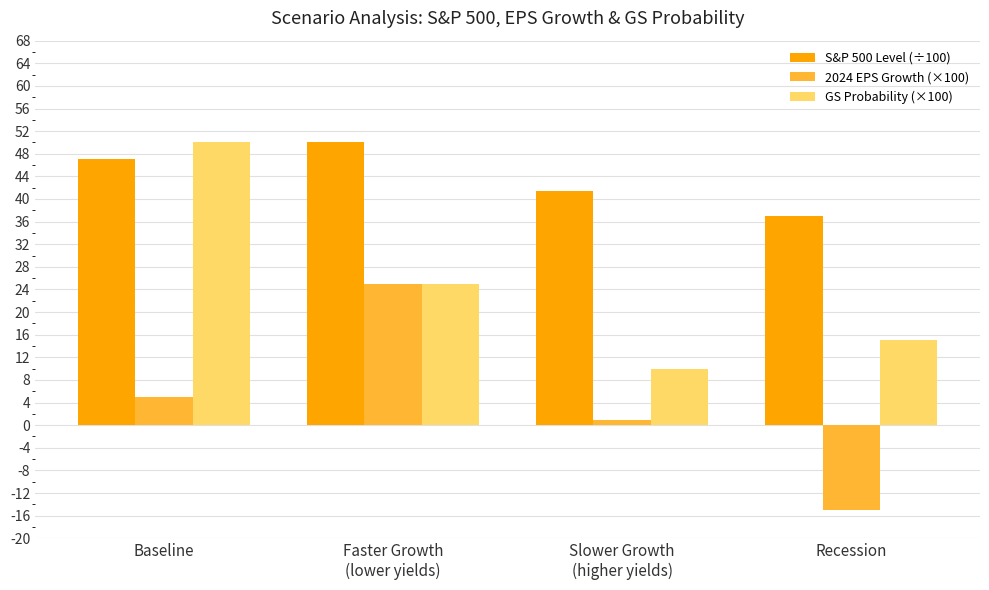

What is the difference between the maximum and second lowest values in the S&P 500 Level (÷100) series?

8.5